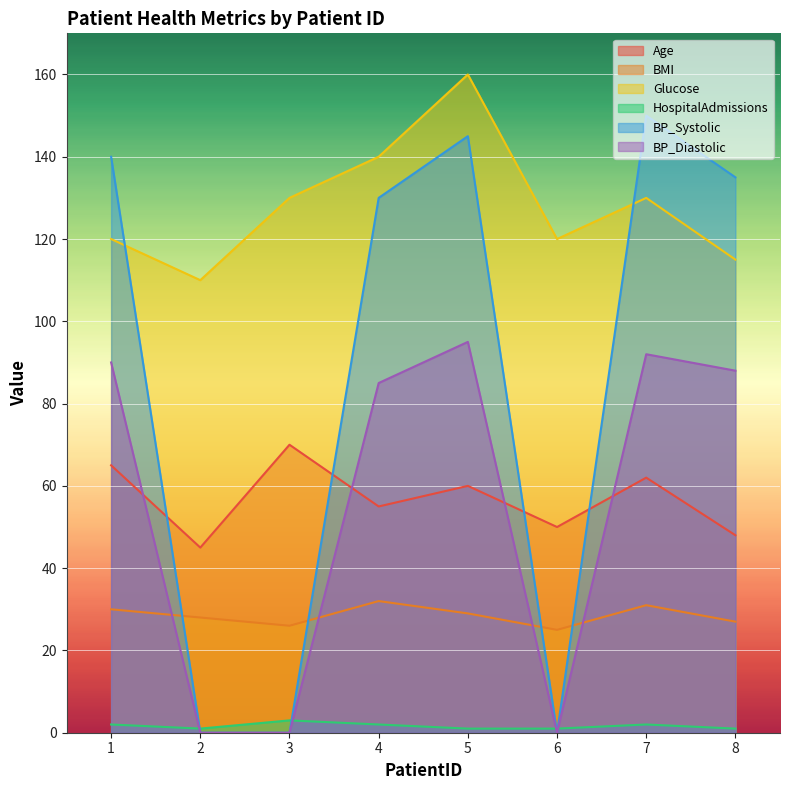

Which series has the largest total across all categories?

Glucose